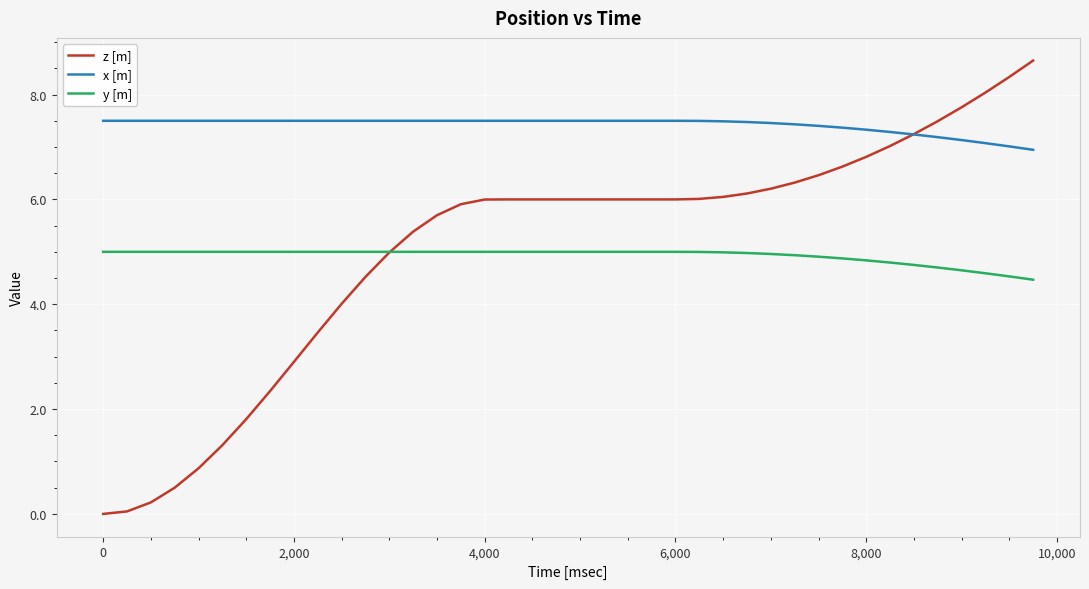

Rank the series by their maximum value, from highest to lowest.

z [m], x [m], y [m]